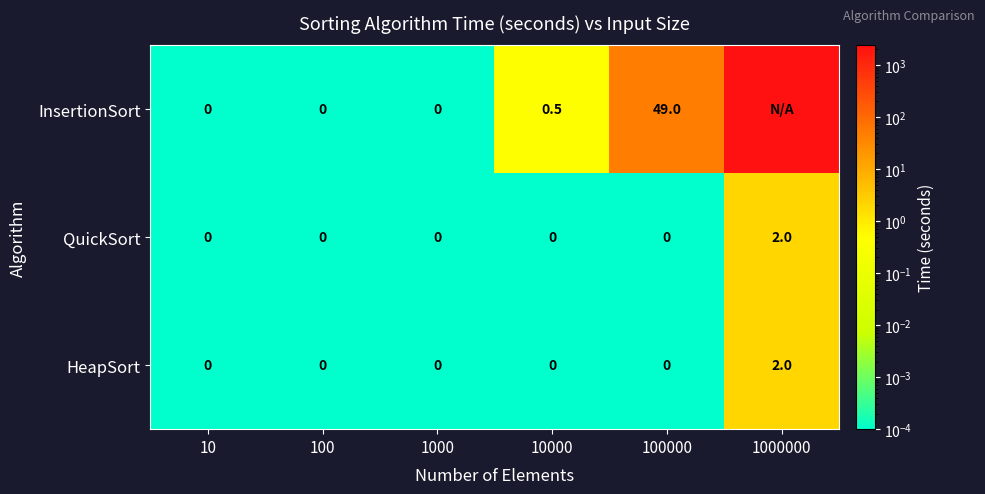

At which category is the sum across all series the highest?

1000000